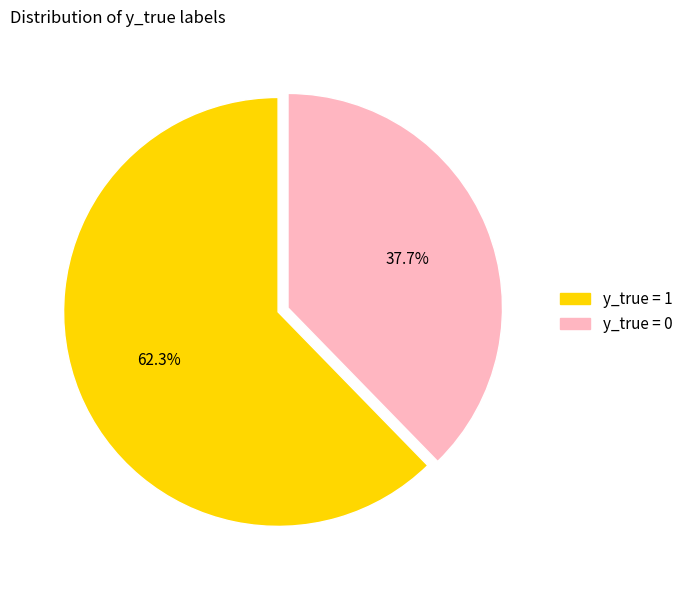

The y_true = 0 slice represents 44% of the pie. True or false?

False